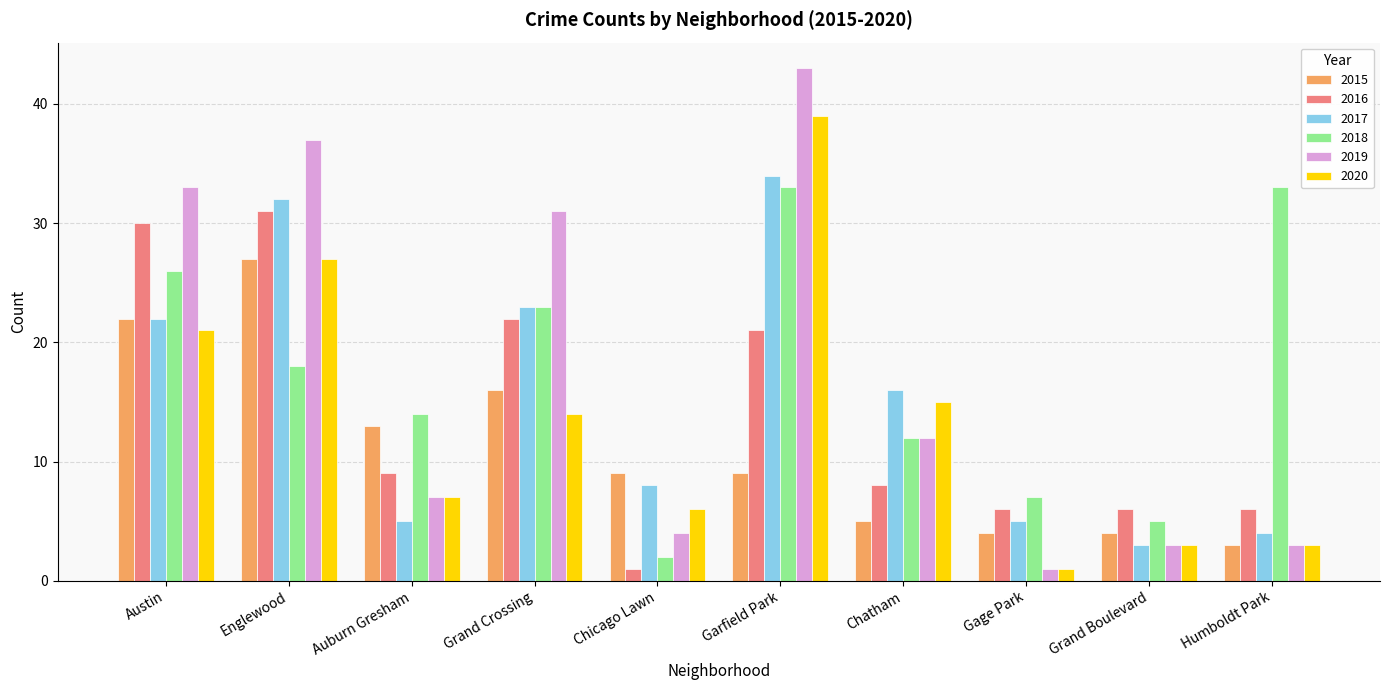

True or false: 2019 has a value of 5 at Humboldt Park.

False